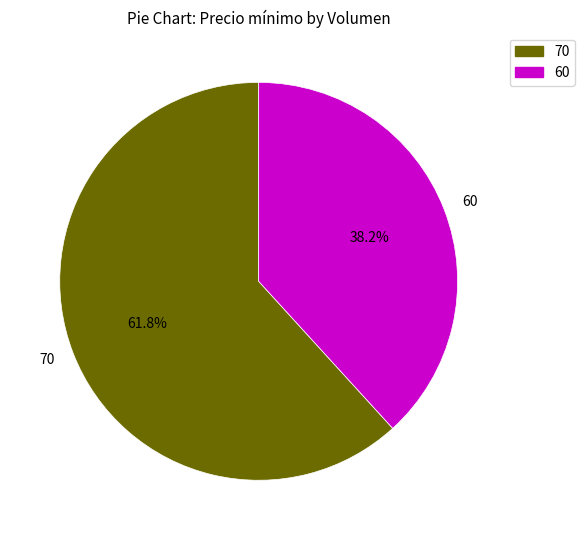

To the nearest percent, what portion does 60 represent?

38%